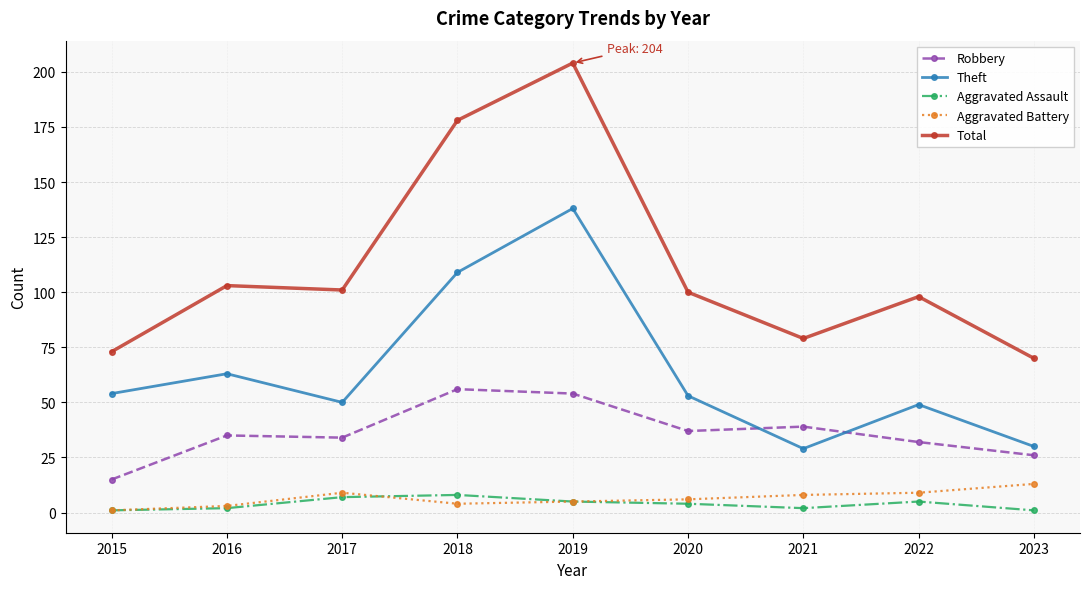

At which label does Total reach its peak?

2019